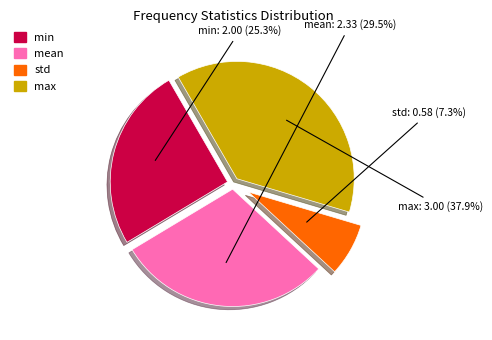

What percentage is the std slice, to the nearest percent?

7%